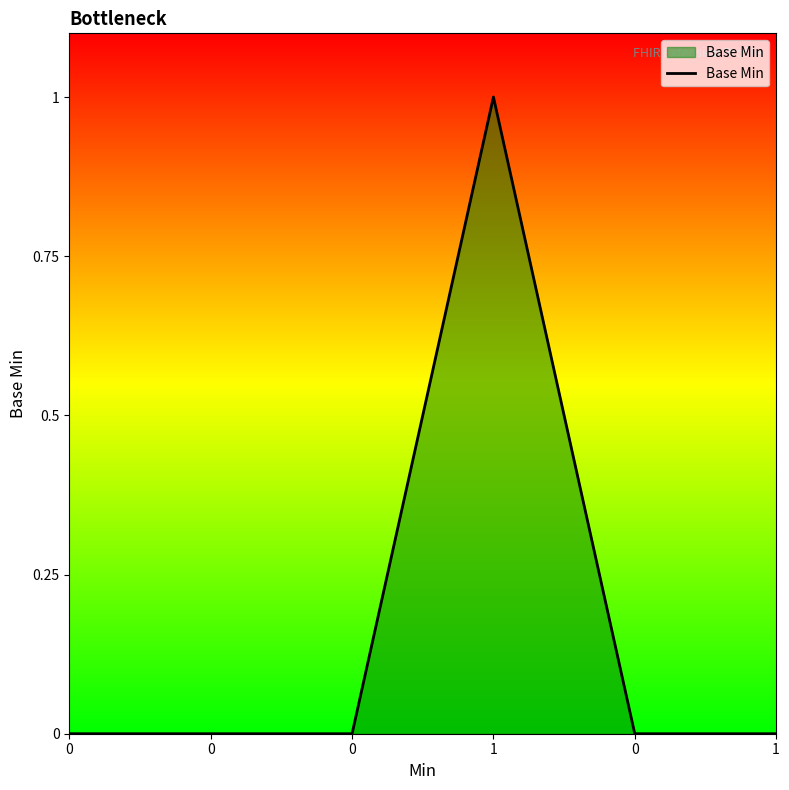

Which label corresponds to the largest value in the chart?

1